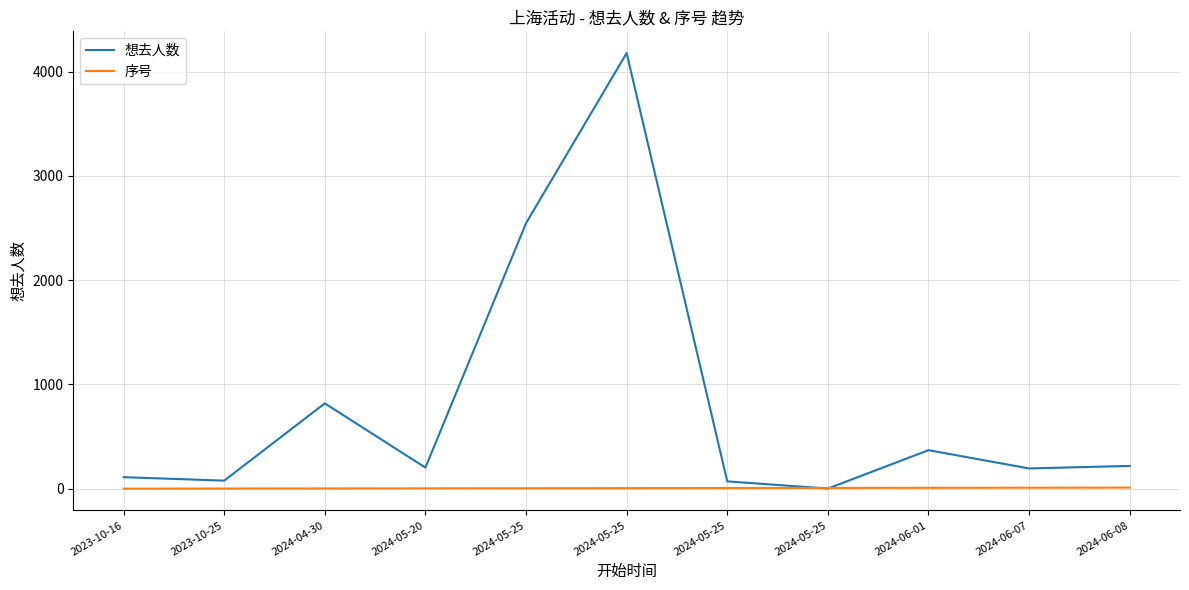

List the series in order of their overall mean, lowest first.

序号, 想去人数